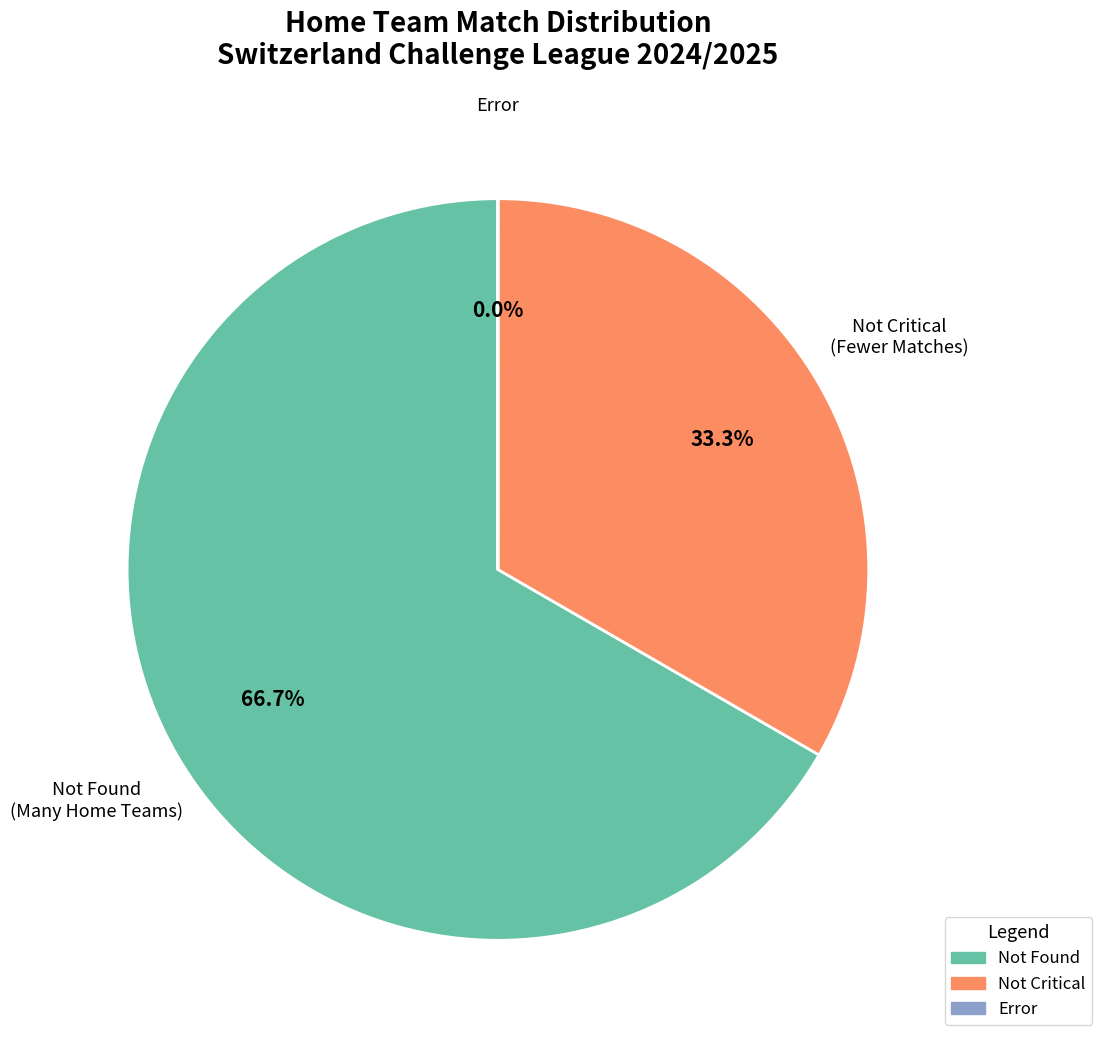

Does any single category account for the majority?

Yes